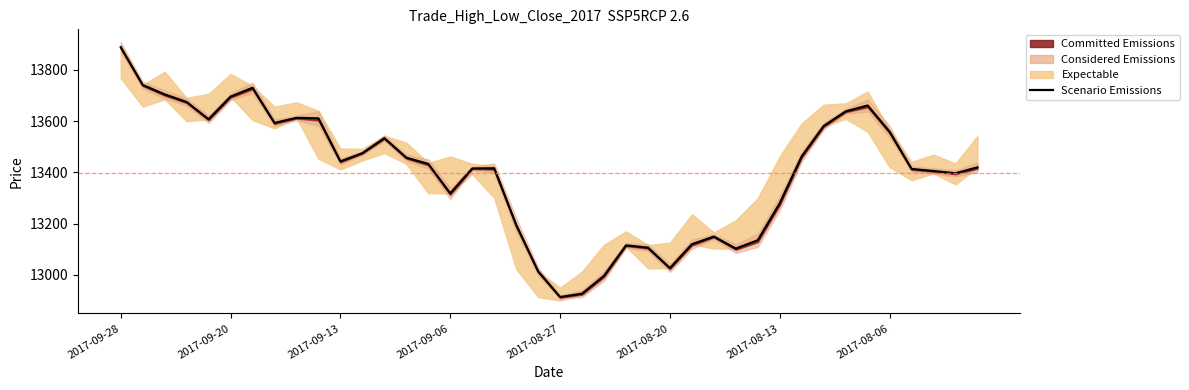

How many interior local valleys (lower than both neighbors) does the data have?

8